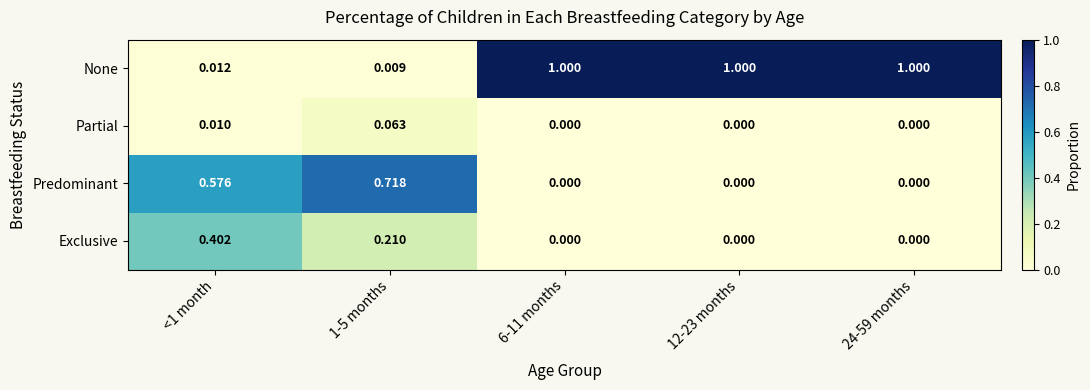

Rank the series by their maximum value, from highest to lowest.

None, Predominant, Exclusive, Partial